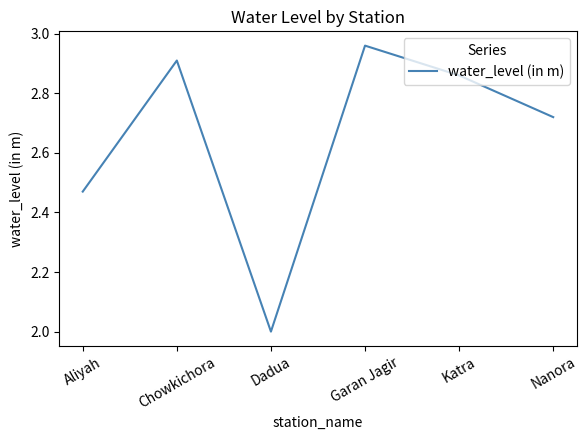

Rank the categories by value from highest to lowest.

Garan Jagir, Chowkichora, Katra, Nanora, Aliyah, Dadua